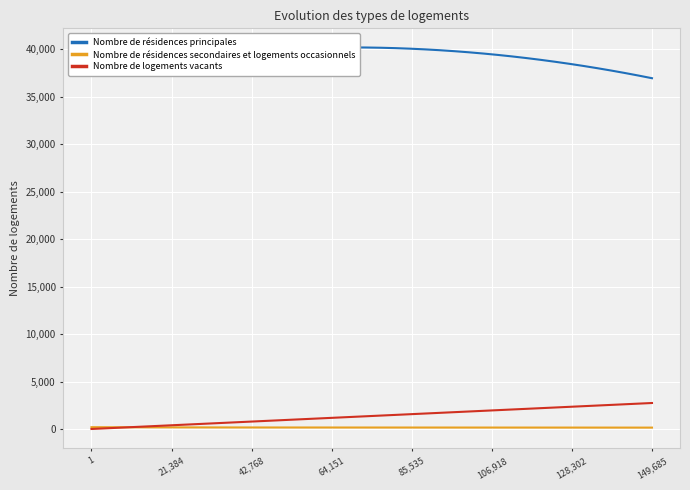

How many intersections are there between Nombre de résidences secondaires et logements occasionnels and Nombre de logements vacants?

1